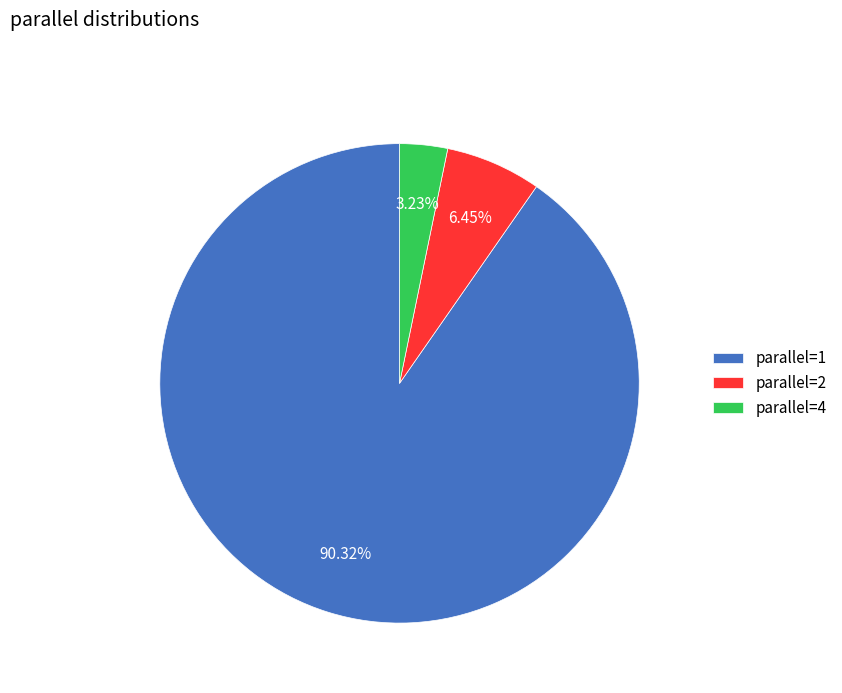

Between parallel=2 and parallel=4, which is larger?

parallel=2